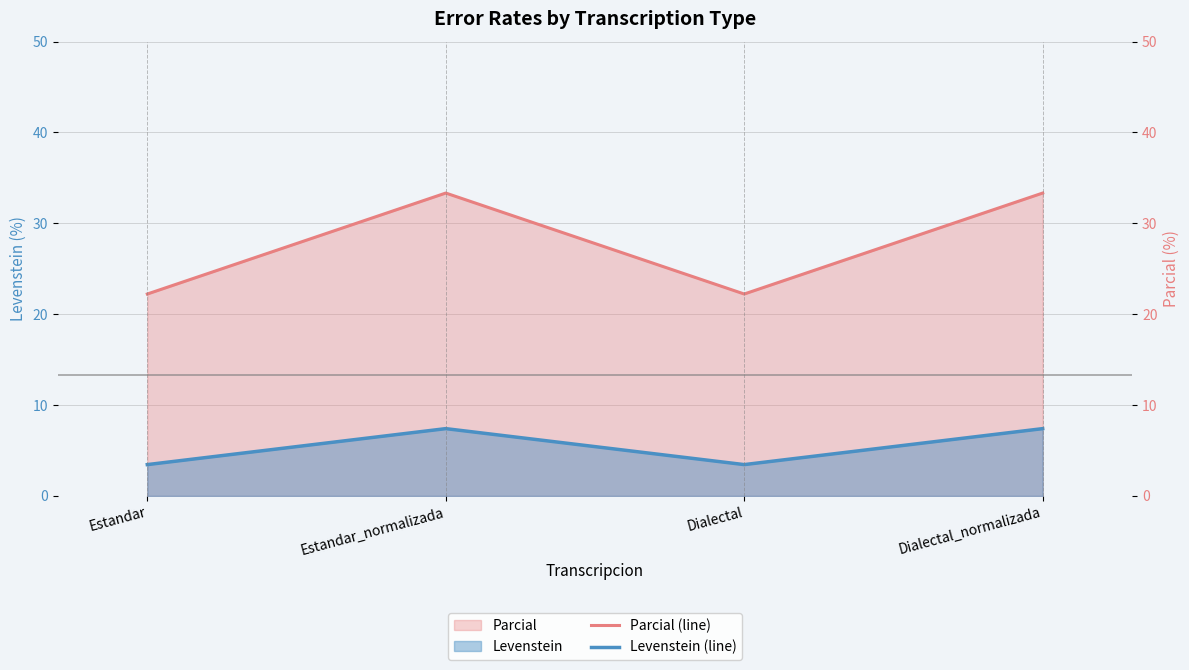

True or false: Parcial (line) has more than 2 points higher than both neighbors.

False